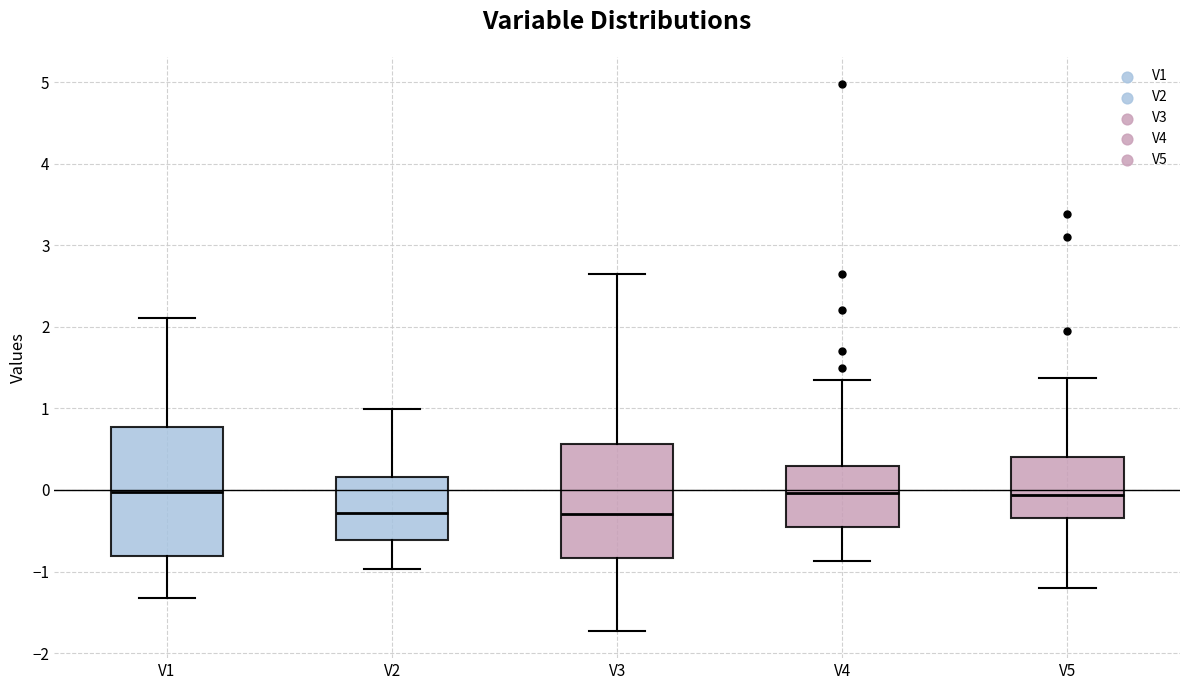

Comparing the boxes themselves (not the whiskers), which one is the tallest?

V1